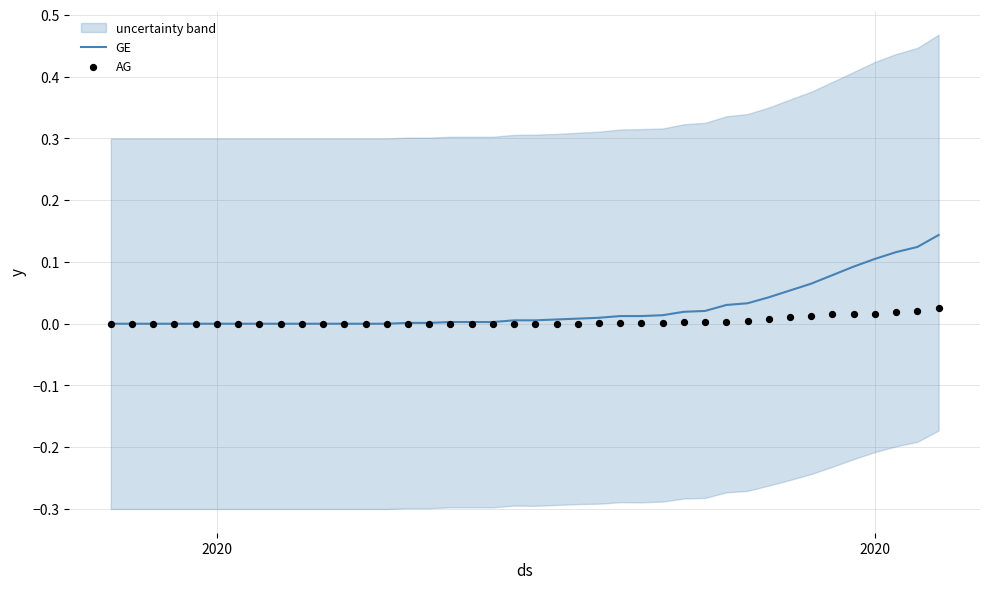

What are all the series names shown in the legend?

GE, AG